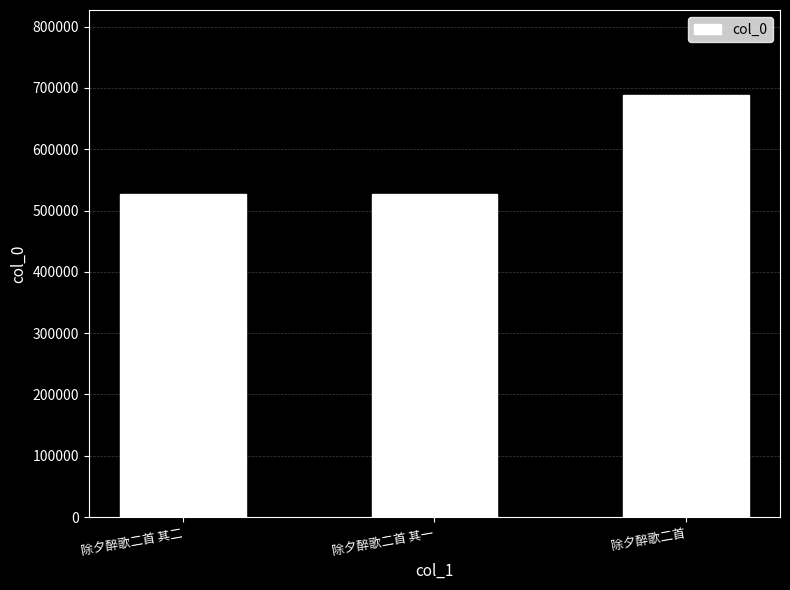

Where is the data nearest to the value 608443?

除夕醉歌二首 其二